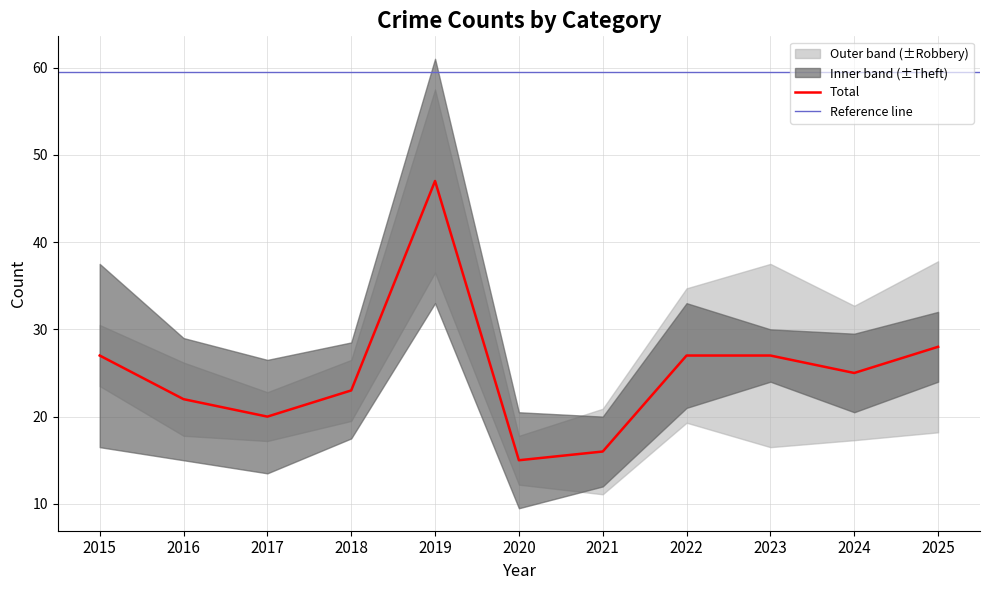

What is the approximate value of Total at 2015, to the nearest 10?

30